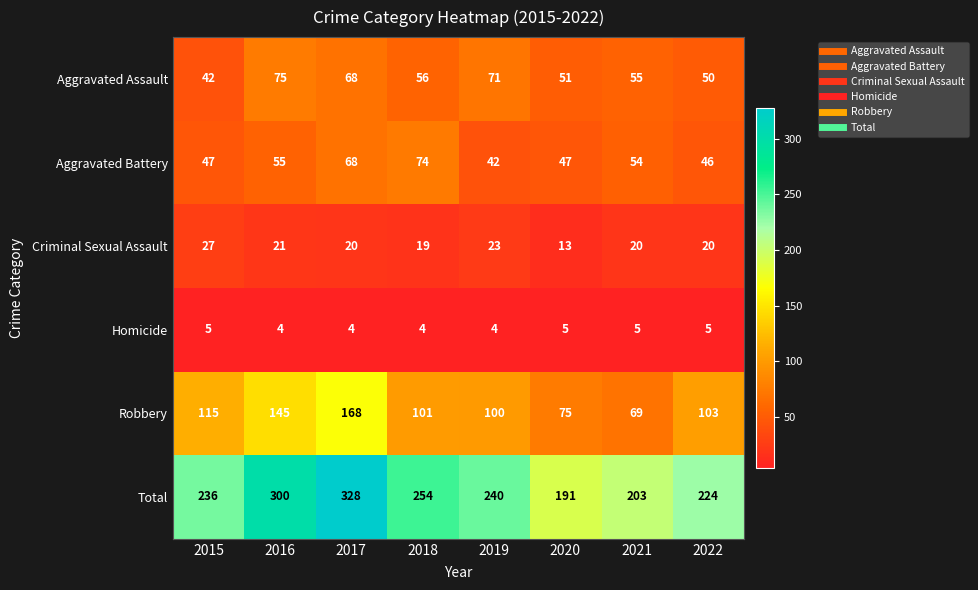

Which category has the highest value in the Aggravated Assault series?

2016